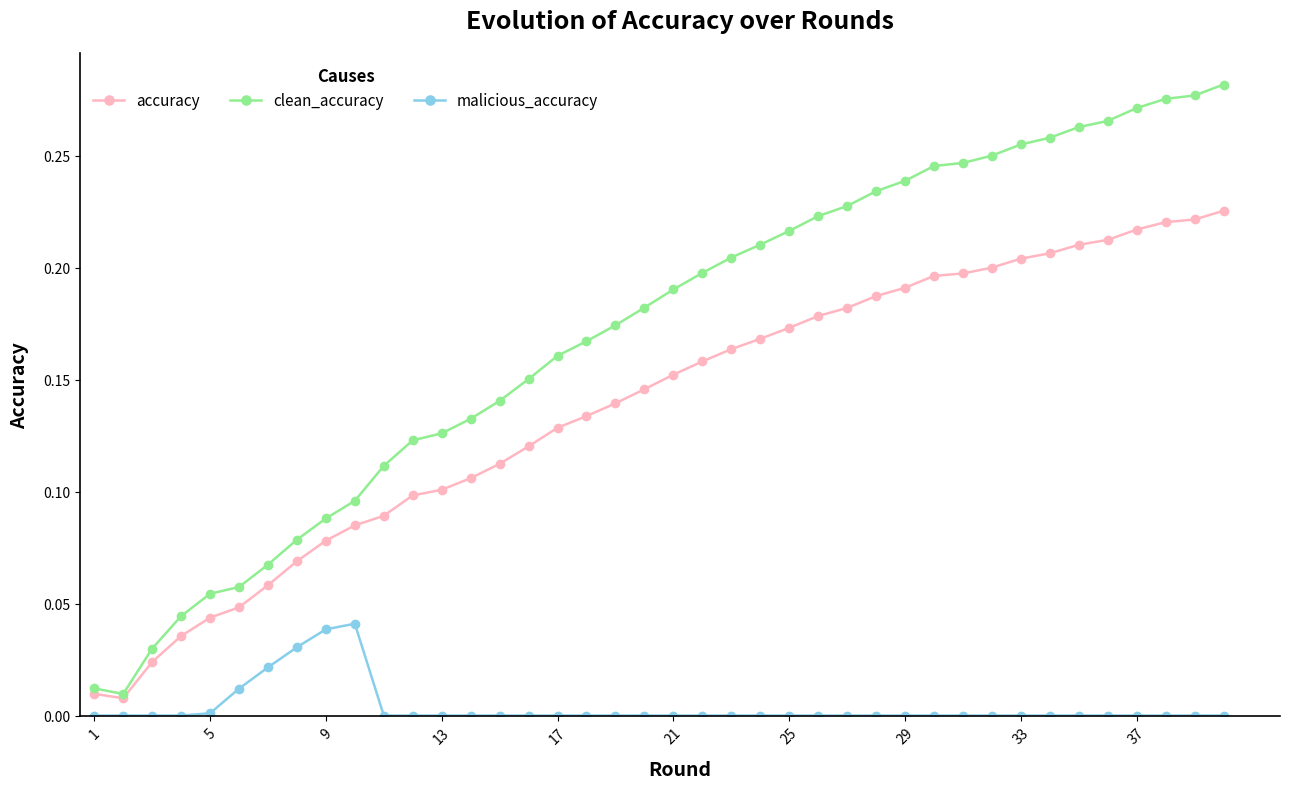

List the series in order of their overall mean, highest first.

clean_accuracy, accuracy, malicious_accuracy